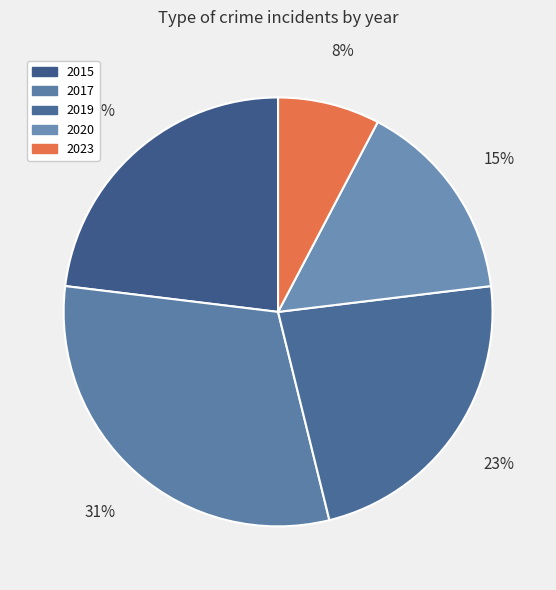

To the nearest percent, what is the combined percentage of 2020 and 2019?

38%